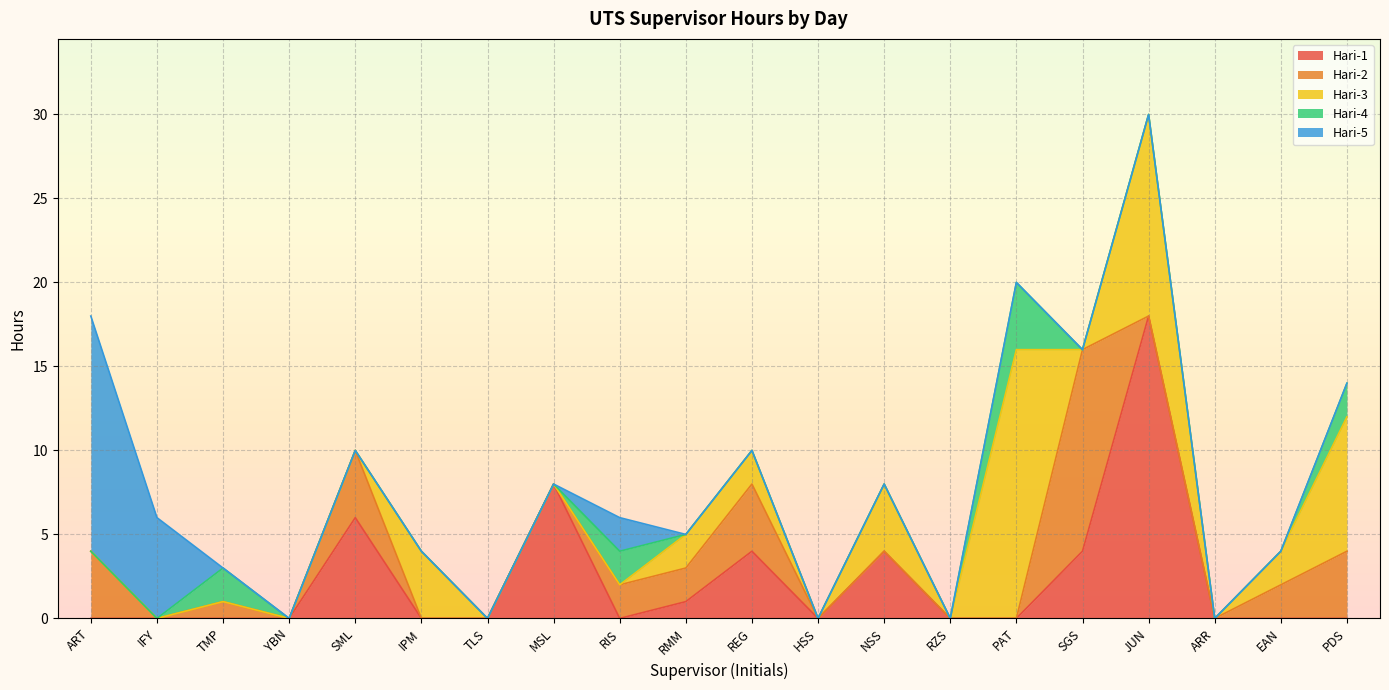

The Hari-1 series shows -12 at RIS. True or false?

False